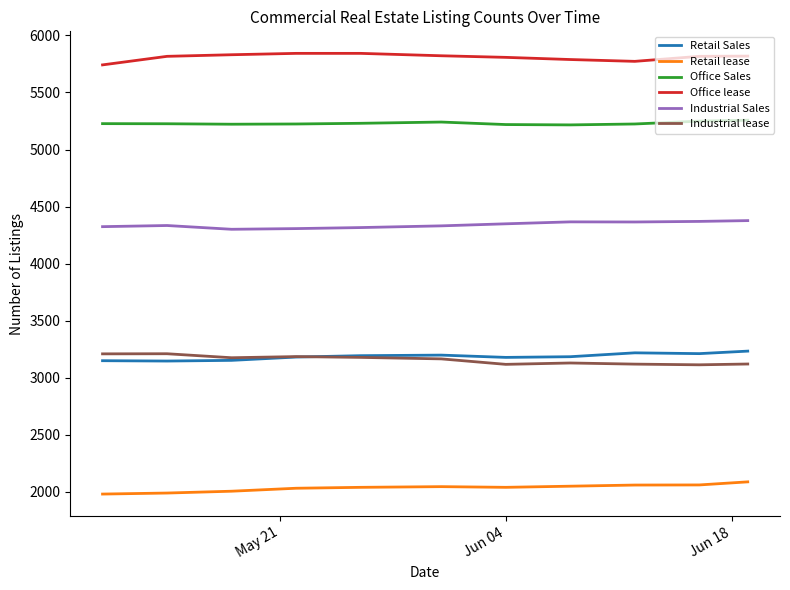

What is the highest value of the Retail Sales series?

3233